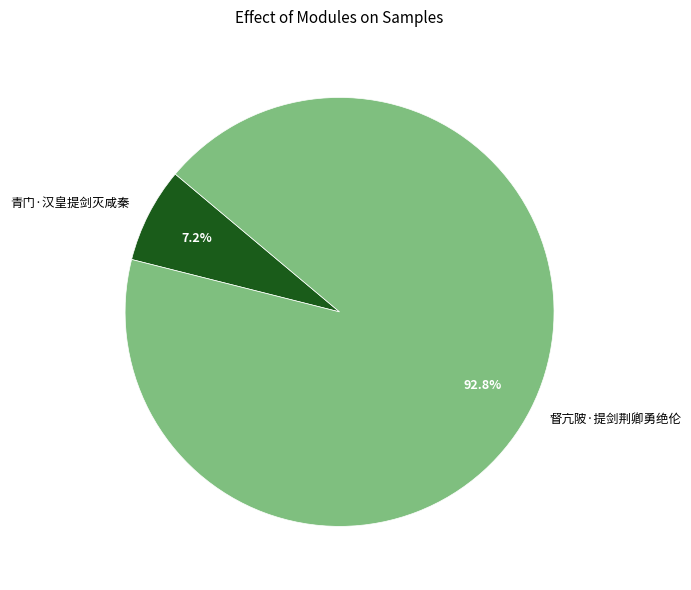

Does 青门·汉皇提剑灭咸秦 account for over 50% of the chart?

No